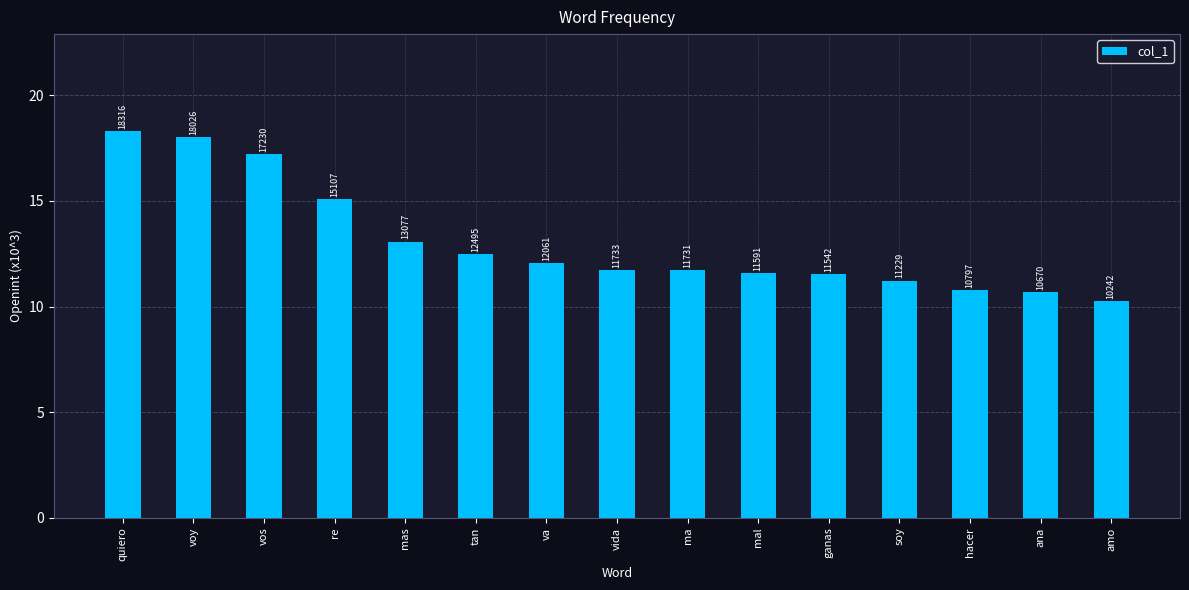

What is the change in value from va to ma?

-330